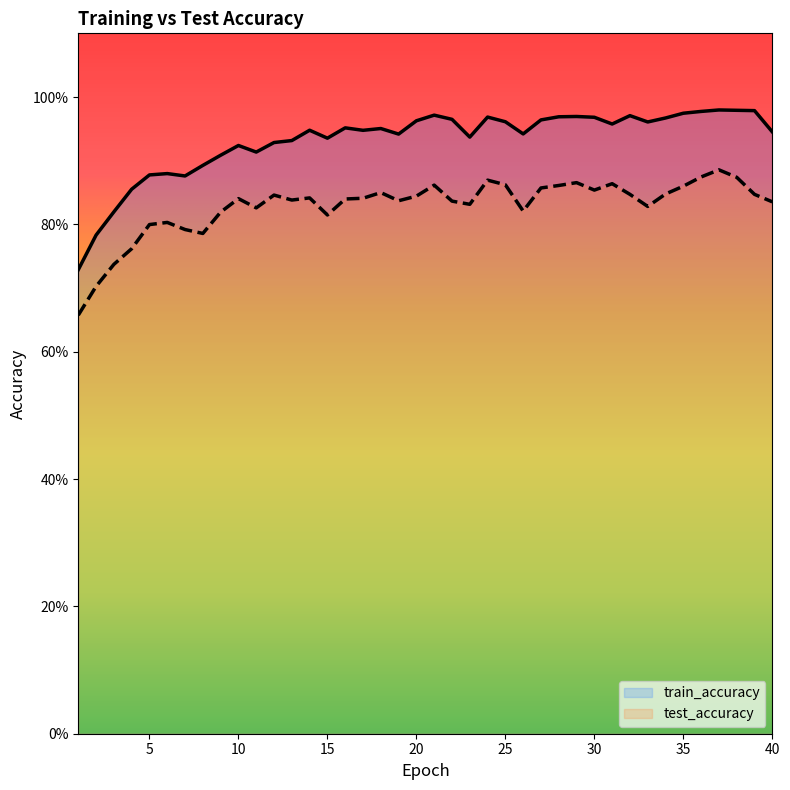

How many data points does each series have?

40